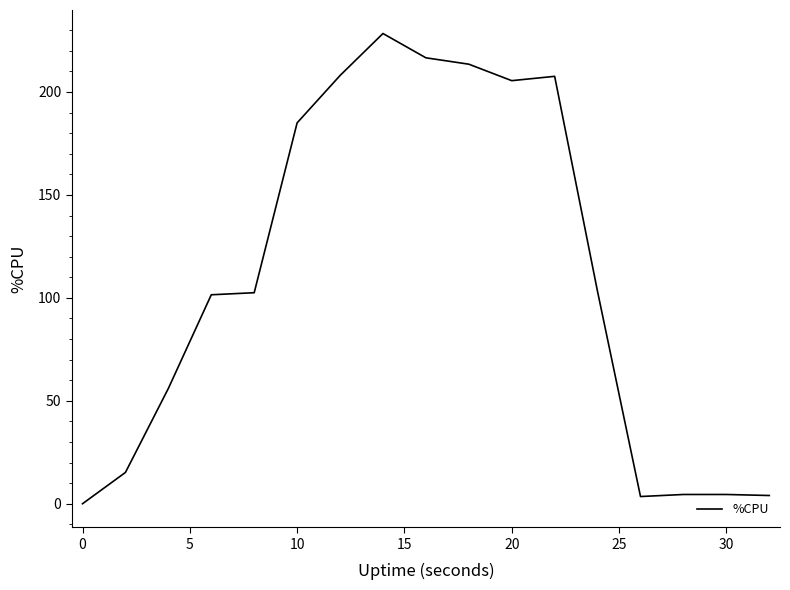

What is the greatest value displayed?

228.4